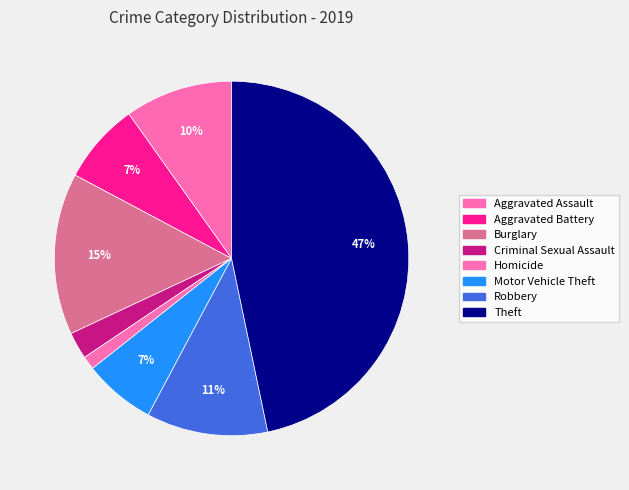

Which has a higher value, Homicide or Robbery?

Robbery